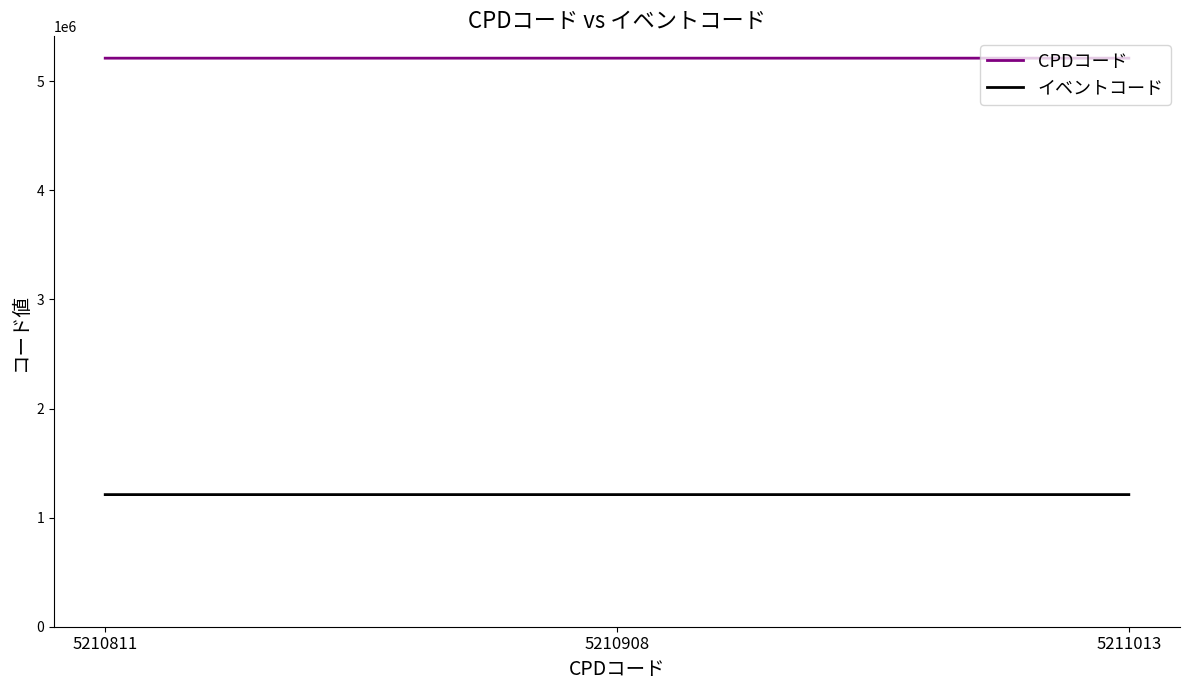

Rank the series at 5211013 from lowest to highest value.

イベントコード, CPDコード